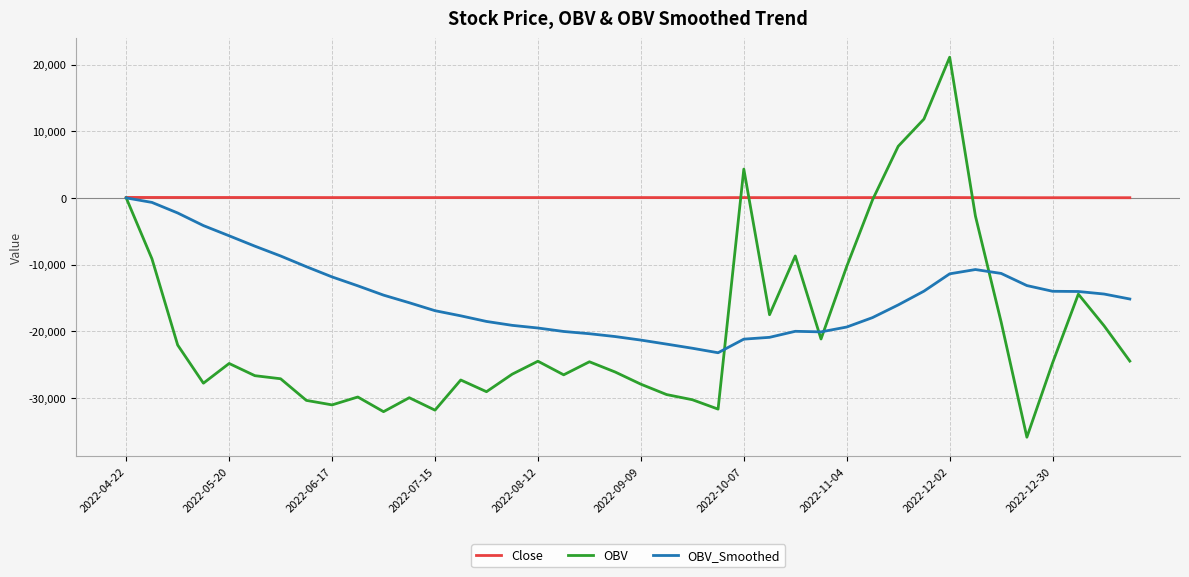

Which series has the largest range (max minus min)?

OBV